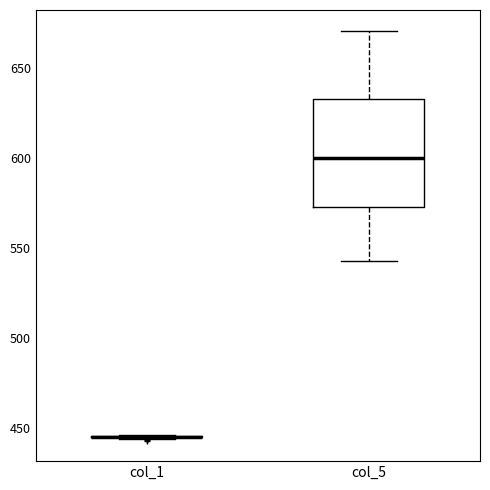

Reading left to right, read every box against the y-axis: the position of its median line, the range the box covers, and the ends of its whiskers. The values are not printed on the chart, so give them approximately, as read against the axis.

col_1: box collapsed to a line at 445, whiskers 445 to 445
col_5: median 600, box 575 to 635, whiskers 545 to 670